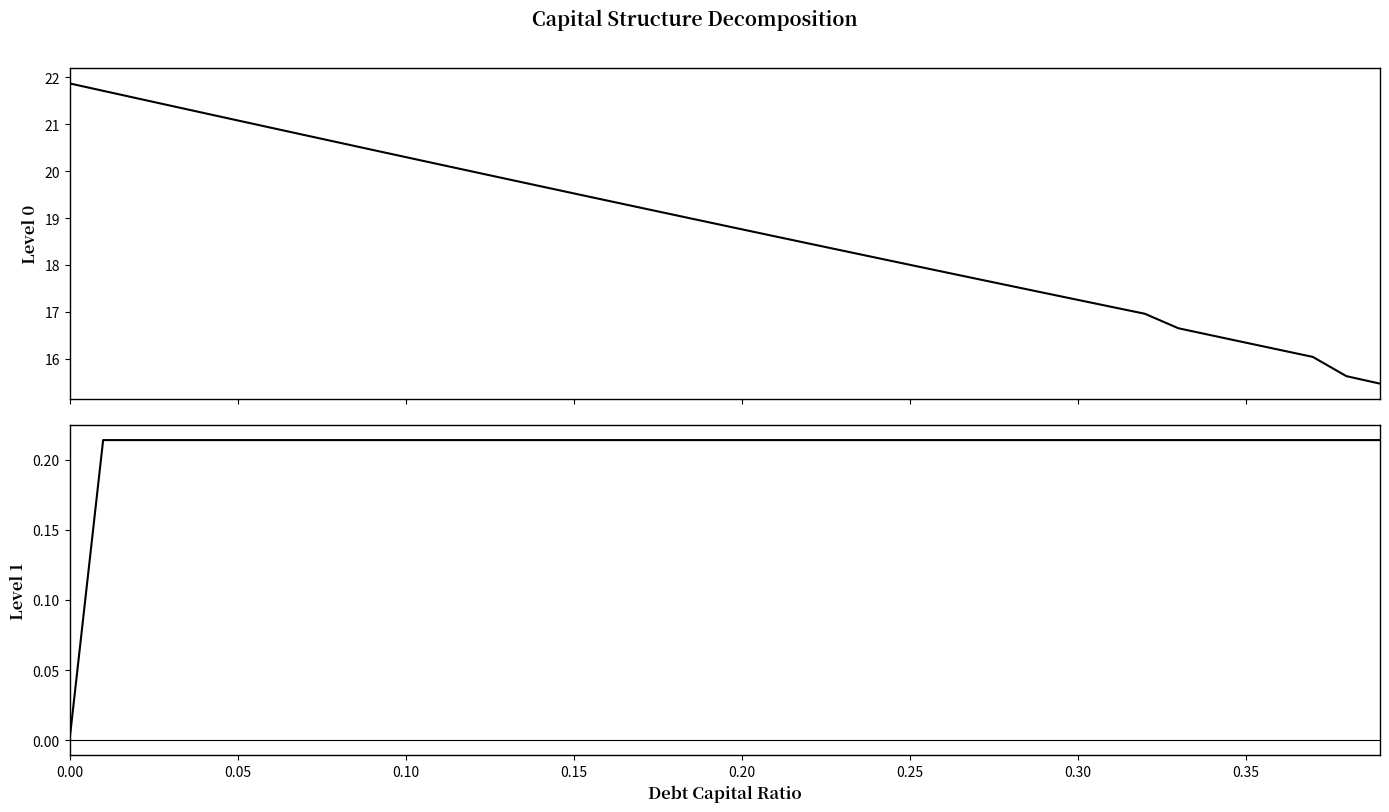

What is the maximum value shown in the chart?

21.9